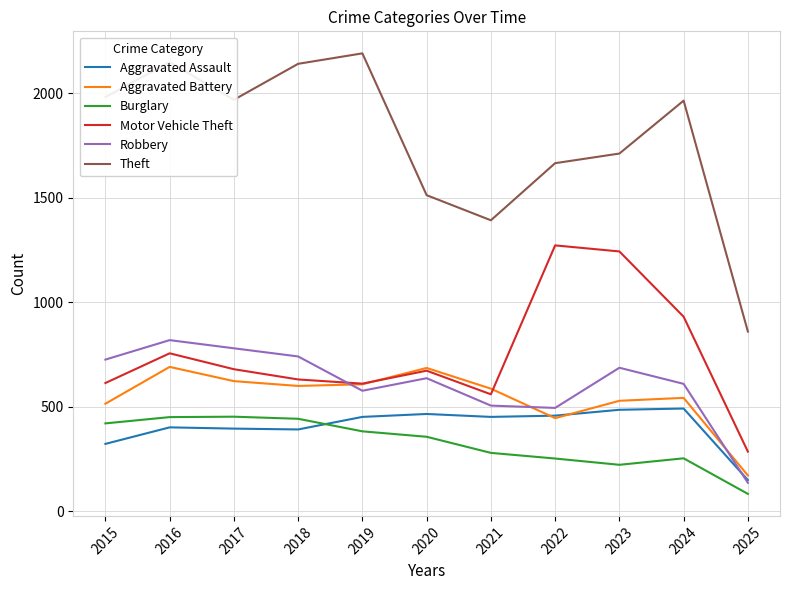

What is the lowest value of the Theft series?

860